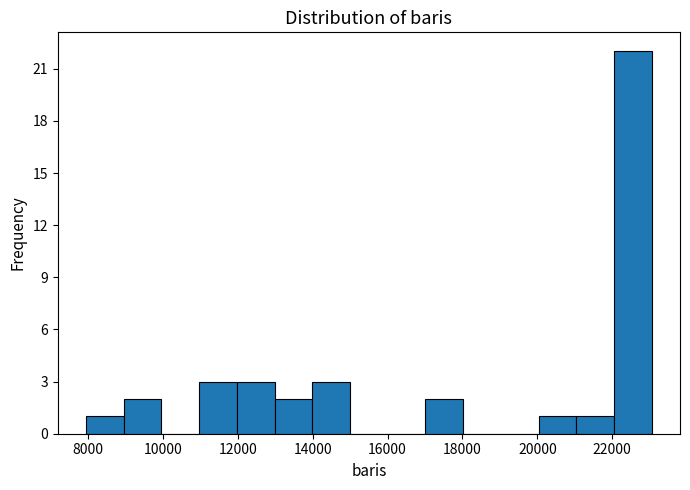

Over which range of the x-axis is the bar tallest?

22000 to 23000